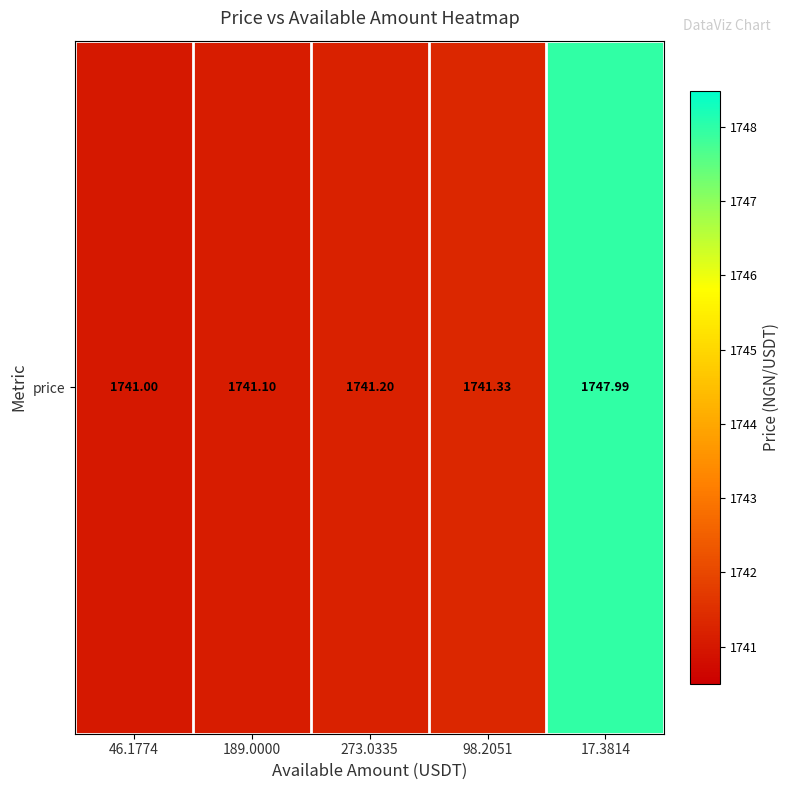

Which has a higher value, 273.0335 or 98.2051?

98.2051